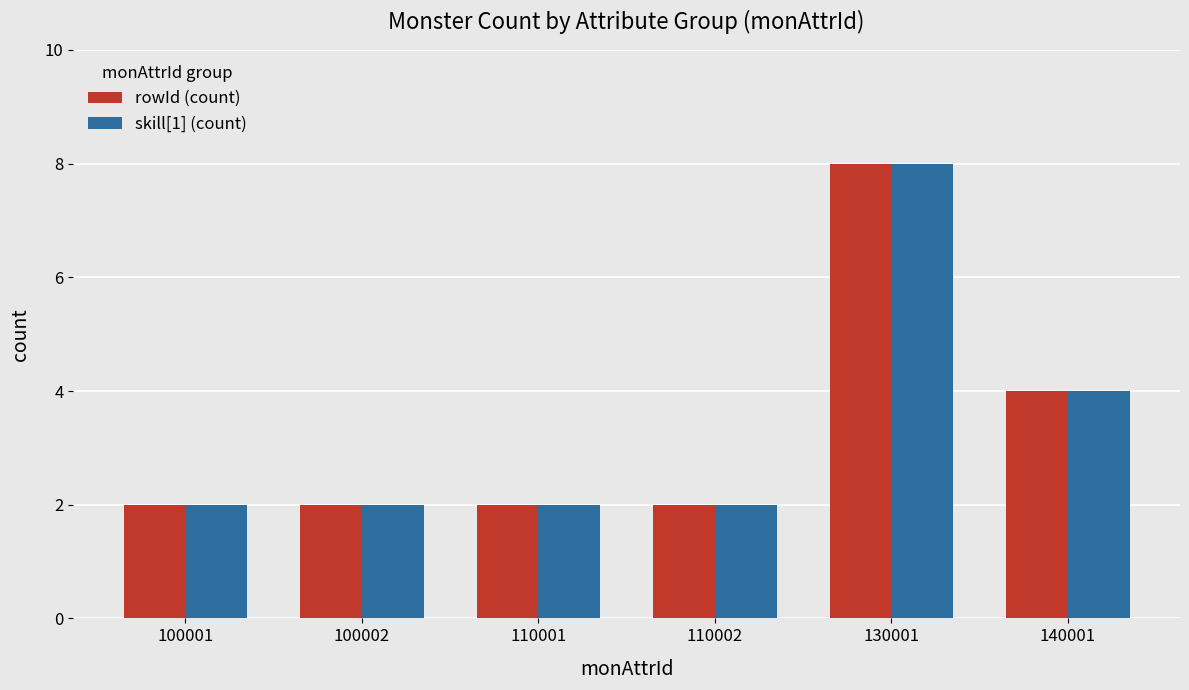

Is it true that skill[1] (count) equals 2 at 110001?

True